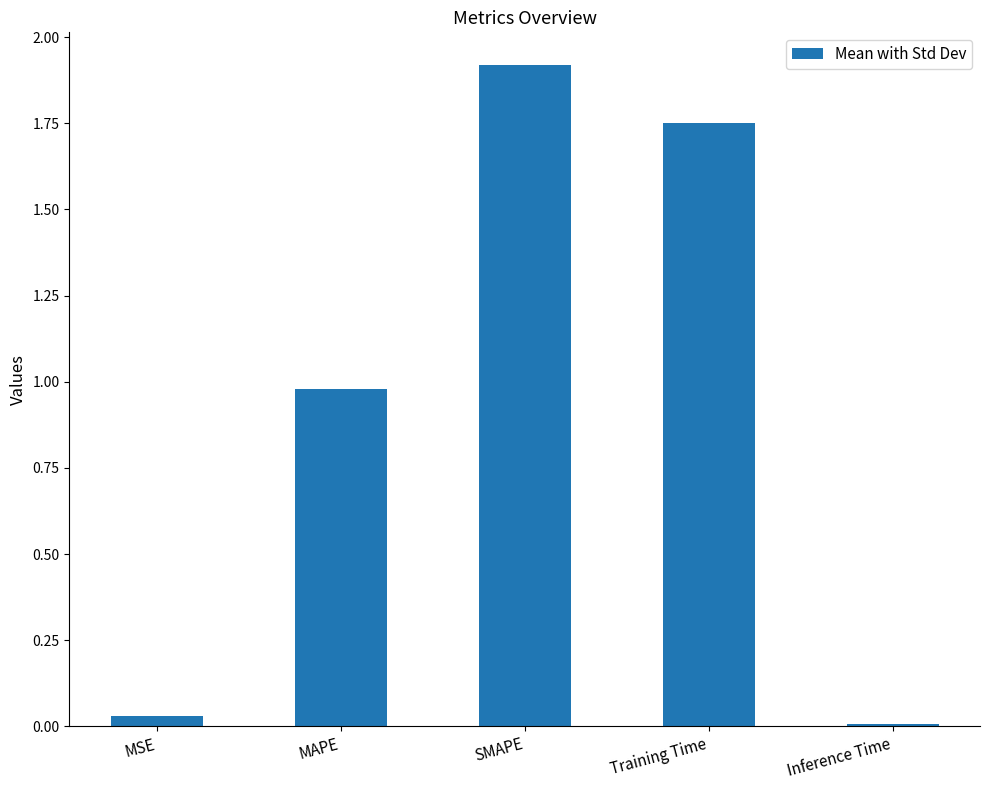

Is it true that the value at Inference Time is 0.0?

True